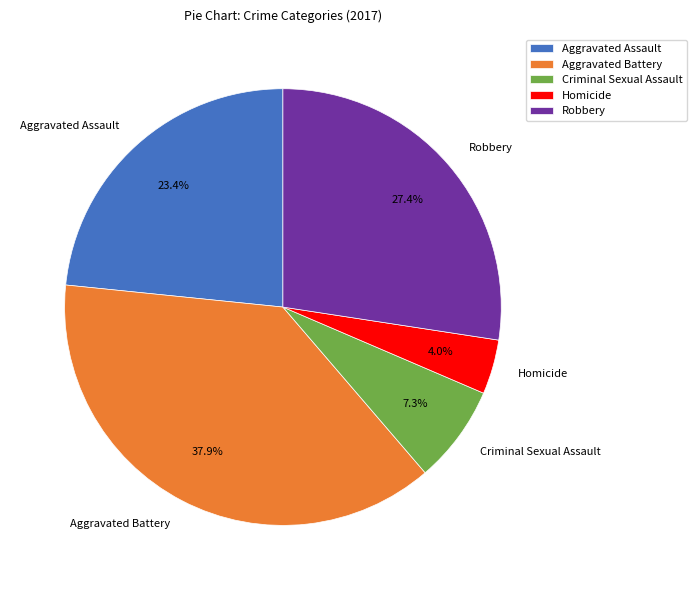

How much of the chart is everything except Robbery?

72.6%